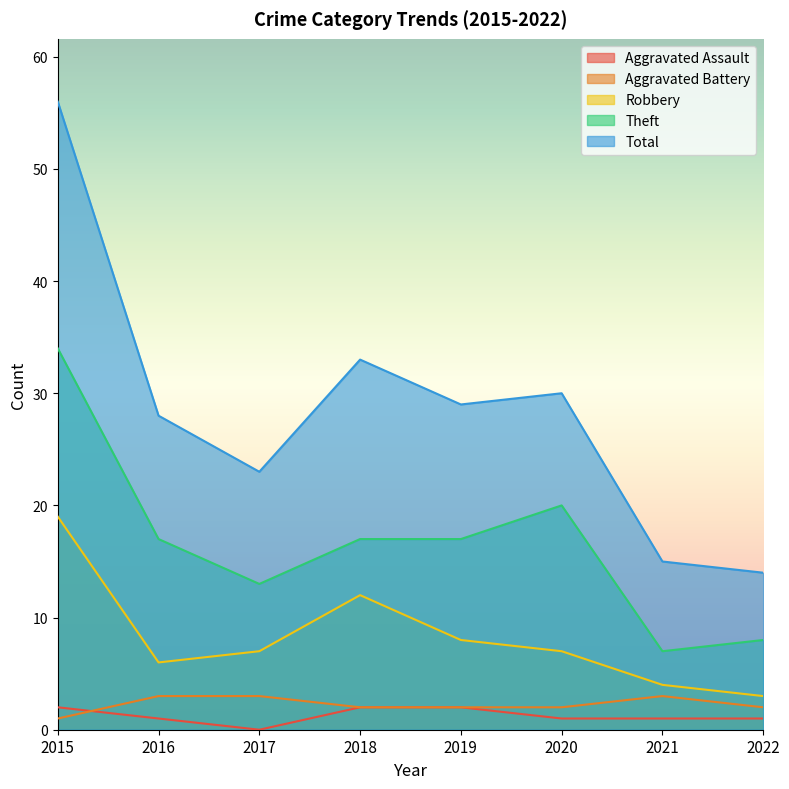

Which series has the widest spread of values?

Total